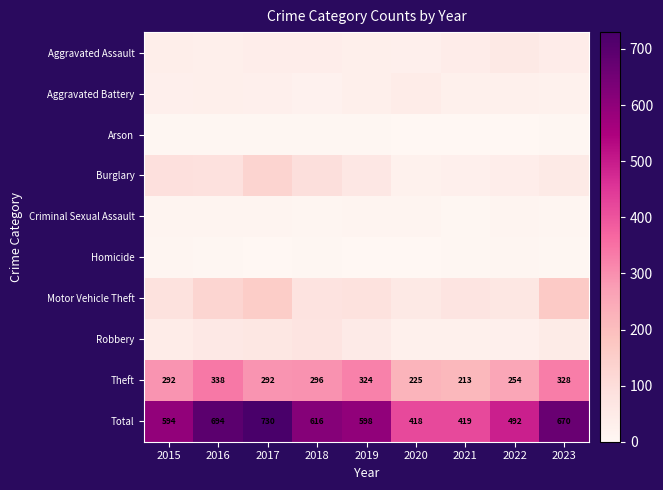

At which label is Total closest to 574?

2015